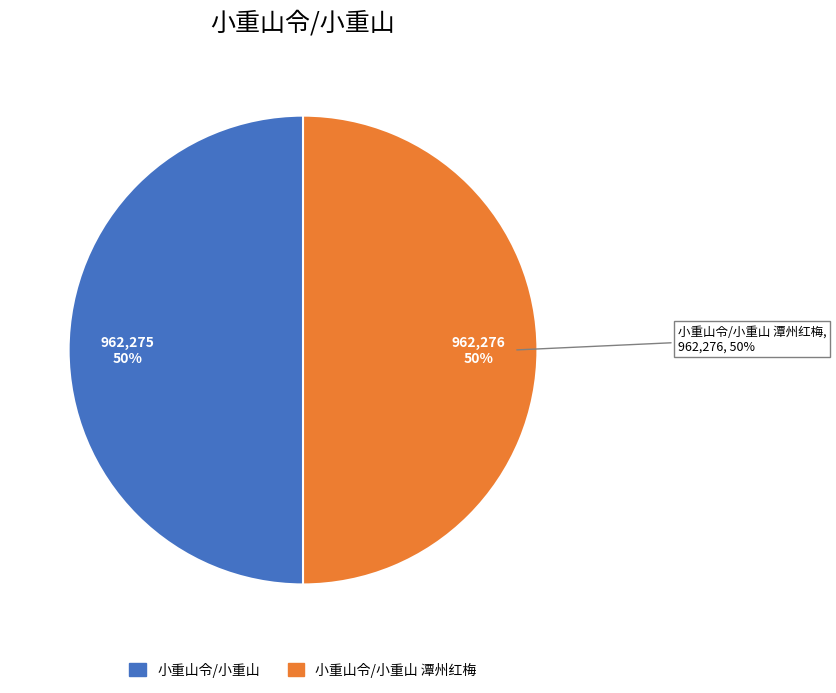

Which has a higher value, 小重山令/小重山 or 小重山令/小重山 潭州红梅?

小重山令/小重山 潭州红梅